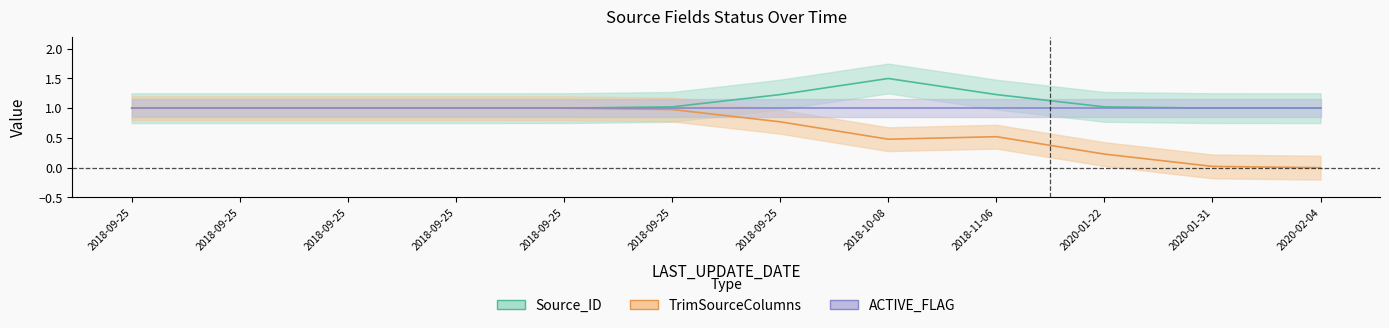

What is the label of the 6th point from the left?

2018-09-25 14:01:41